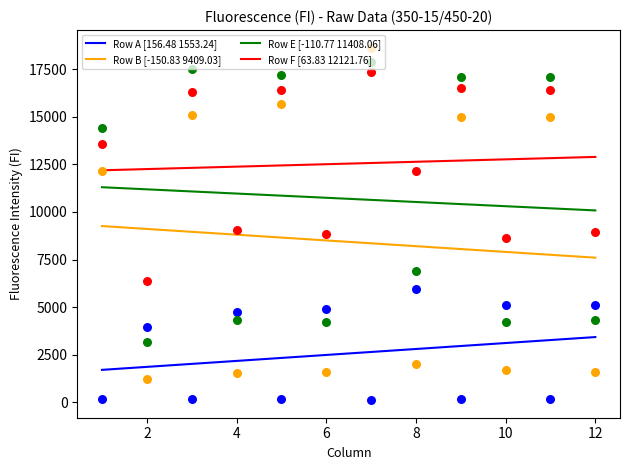

Which series has the largest total across all categories?

Row F